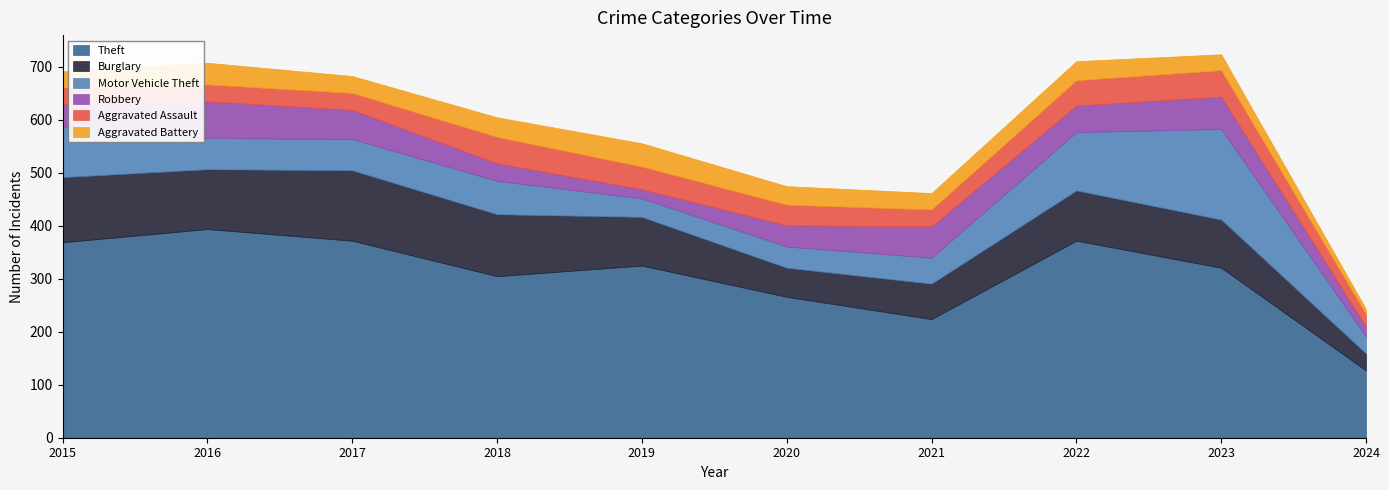

The value of Robbery at 2024 is 18. True or false?

True